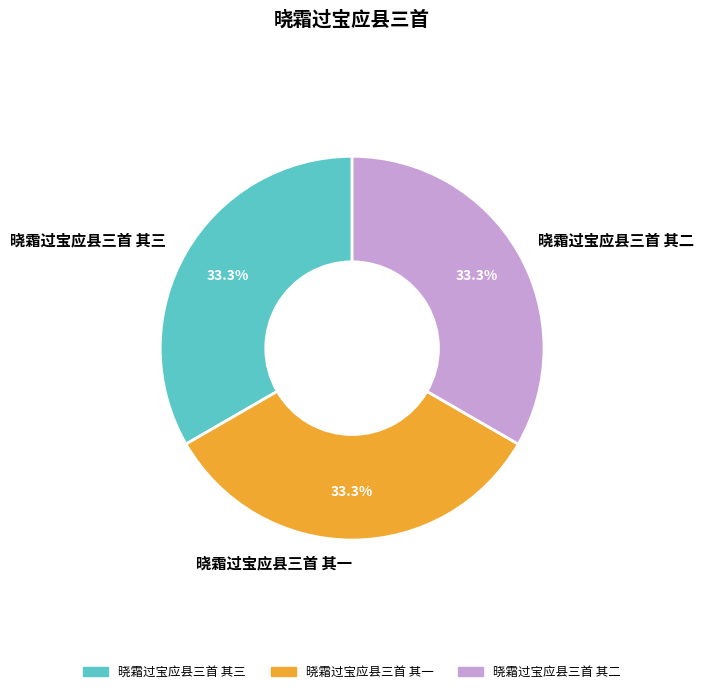

Do 晓霜过宝应县三首 其一 and 晓霜过宝应县三首 其三 together represent more than half of the pie?

Yes